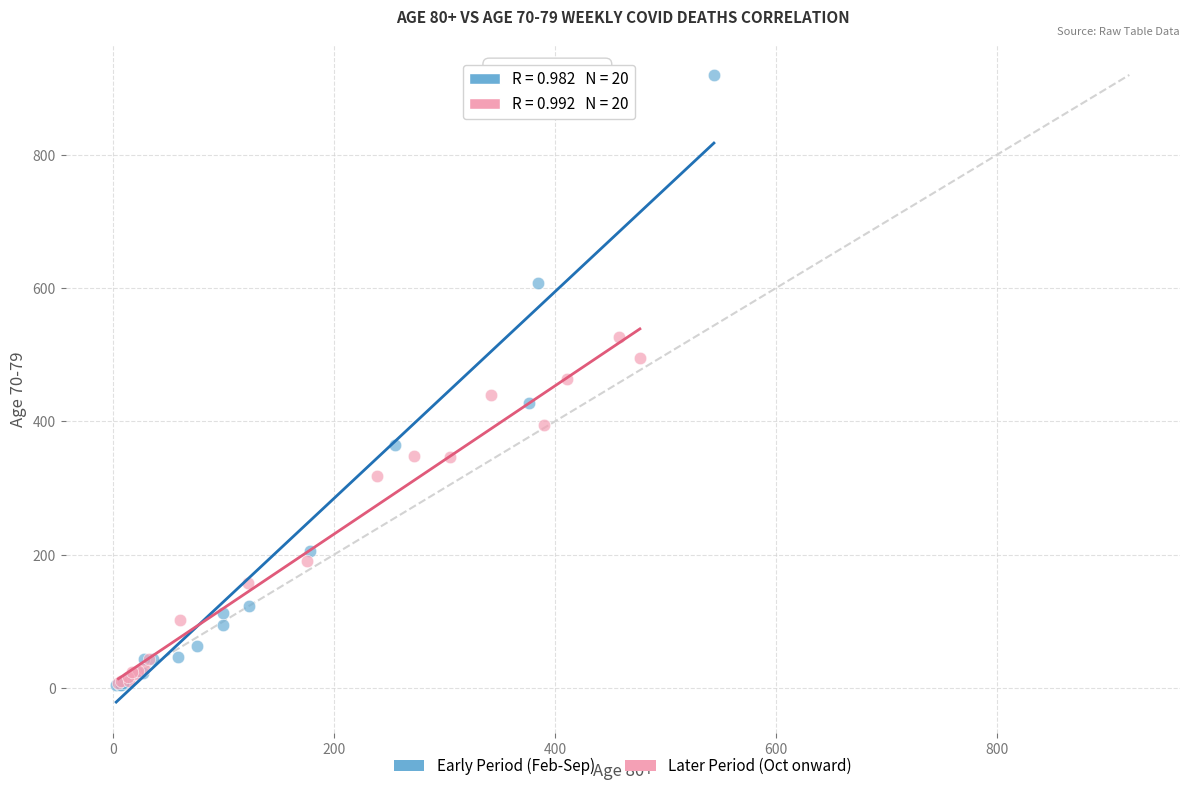

Which series has the widest spread of Y values?

Early Period (Feb-Sep)